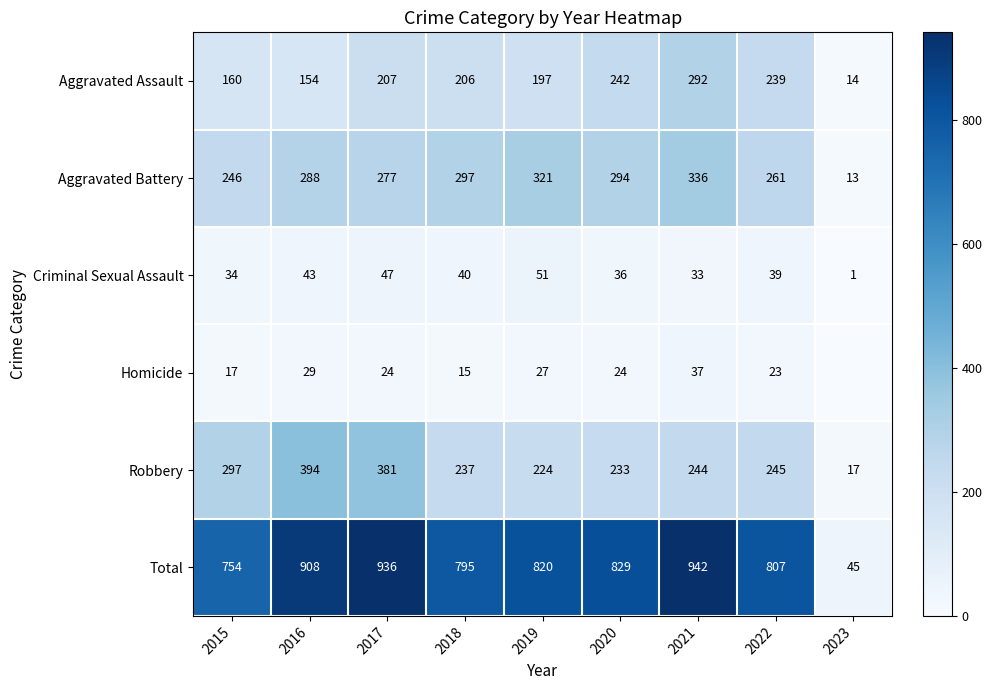

Where is Aggravated Assault nearest to the value 153?

2016